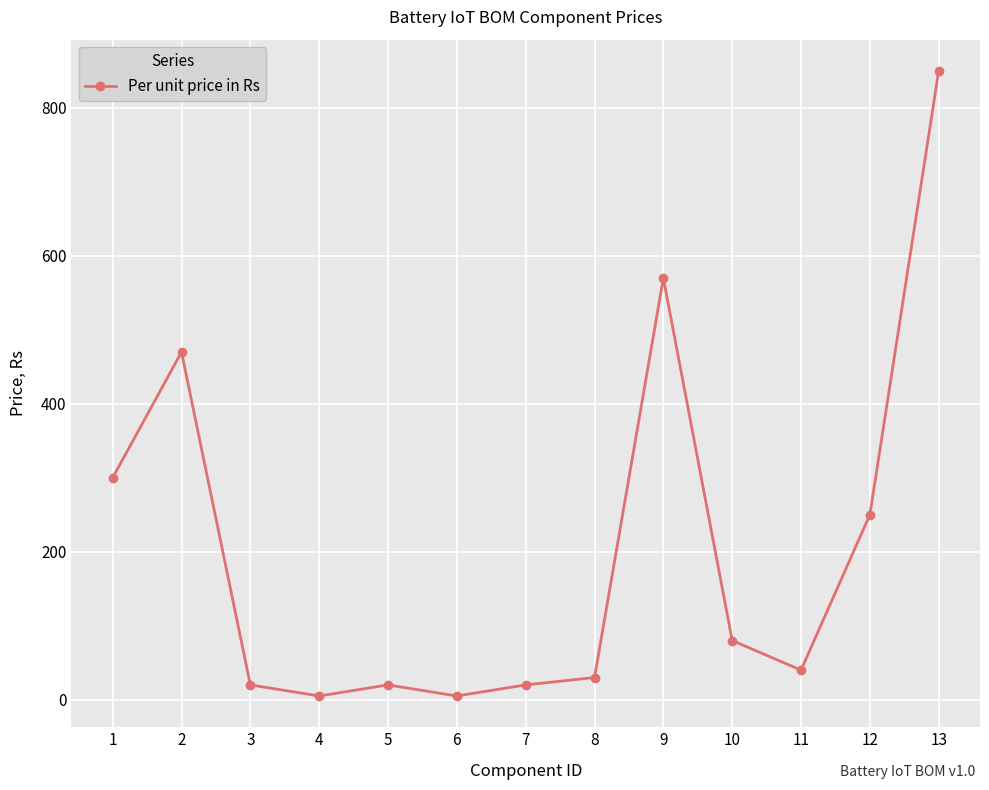

The chart shows a value of 40 at 11. True or false?

True